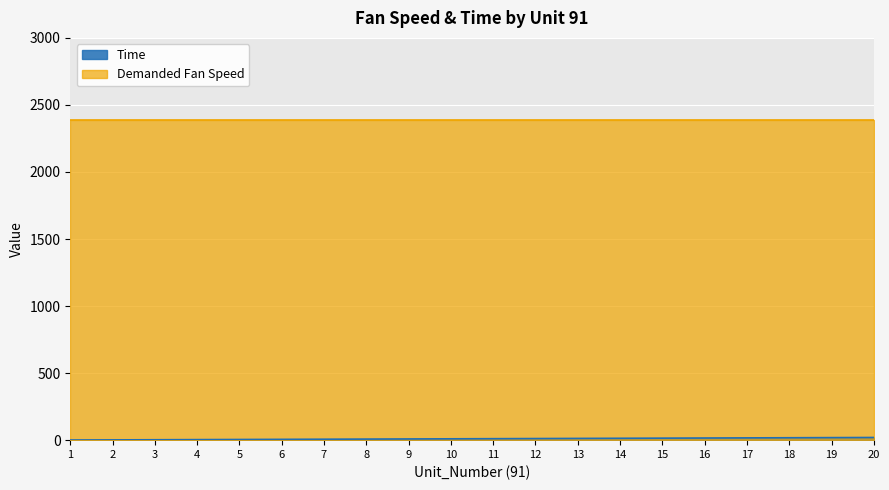

Does the chart display data point markers on the line(s)?

No